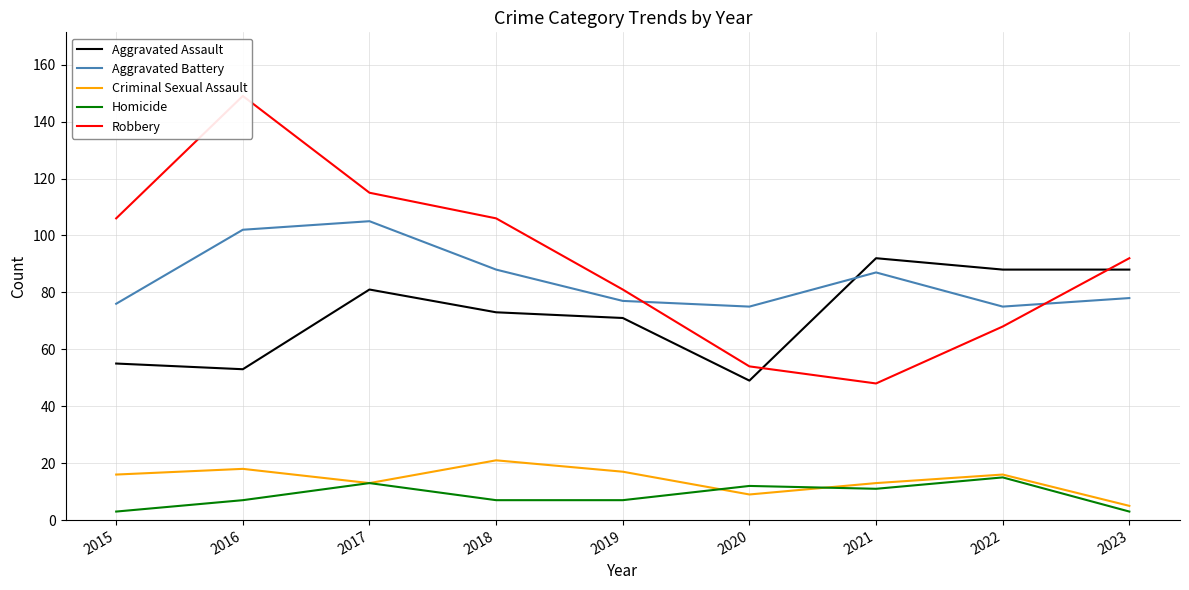

What is the difference between the second highest and second lowest values in the Aggravated Assault series?

35